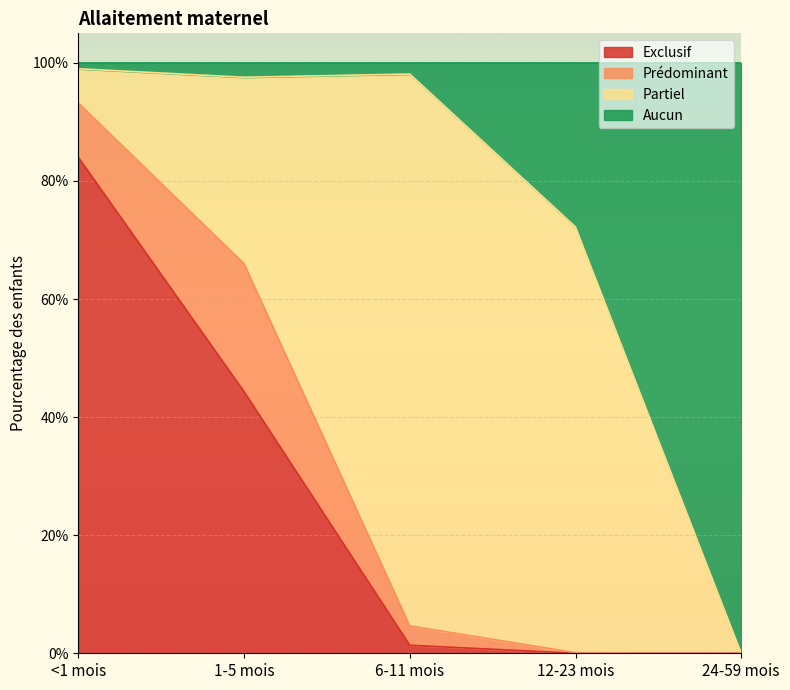

What are all the series names shown in the legend?

Exclusif, Prédominant, Partiel, Aucun